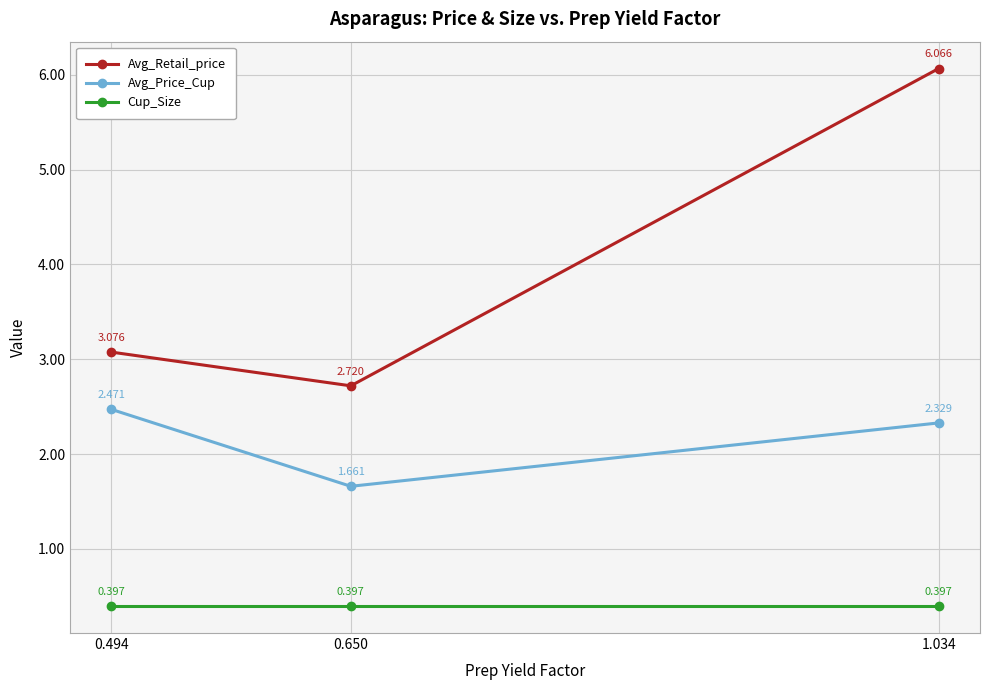

Is the value of Avg_Price_Cup at 0.494 greater than the value of Avg_Retail_price at 0.650?

No